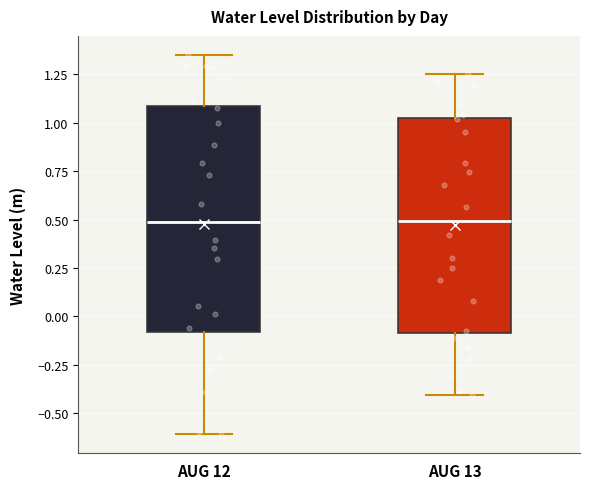

Reading left to right, transcribe this box plot: for each box, give where its median line is, the range the box spans, and where its two whiskers end, as read against the y-axis. The values are not printed on the chart, so give them approximately, as read against the axis.

AUG 12: median 0.50, box -0.10 to 1.10, whiskers -0.60 to 1.35
AUG 13: median 0.50, box -0.10 to 1.00, whiskers -0.40 to 1.25